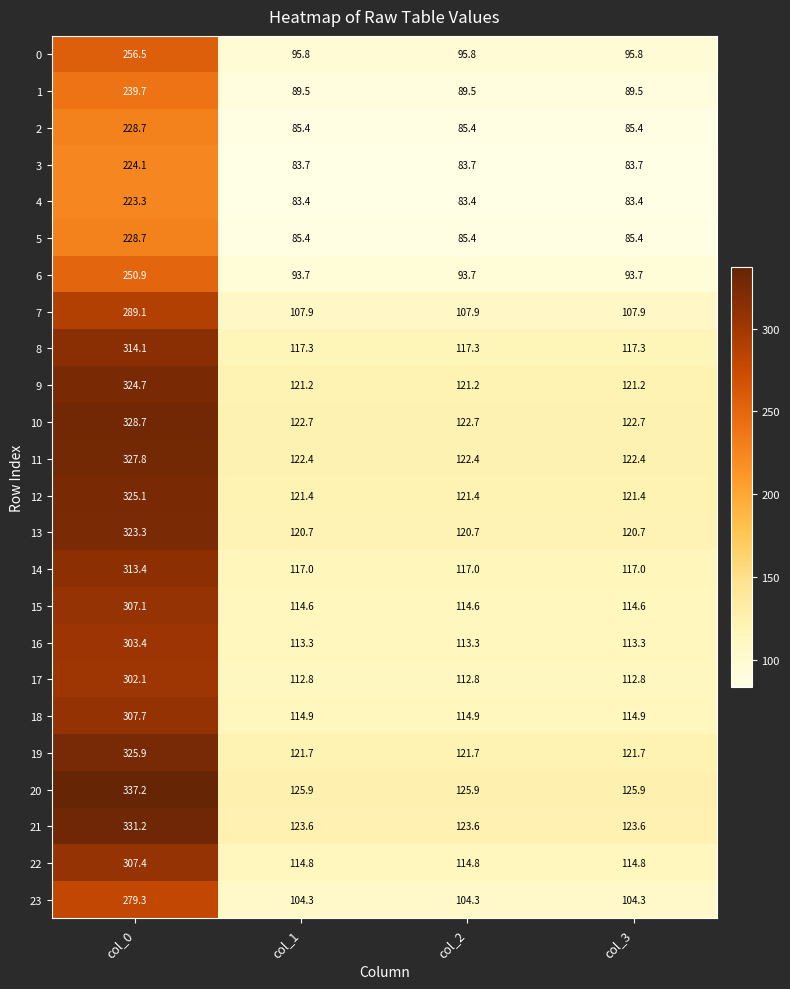

How many series are shown in this chart?

24